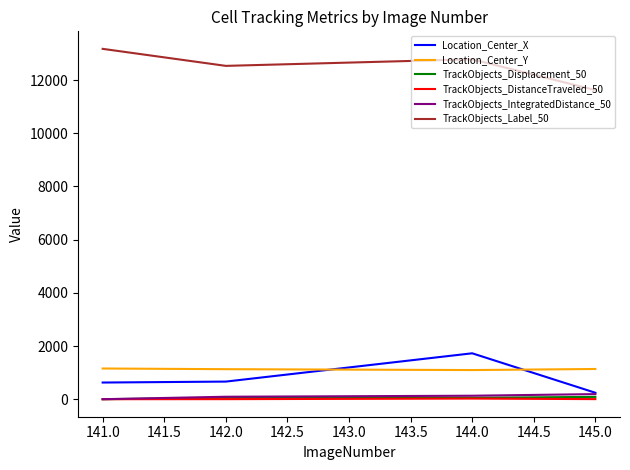

How many lines are shown in the chart?

6